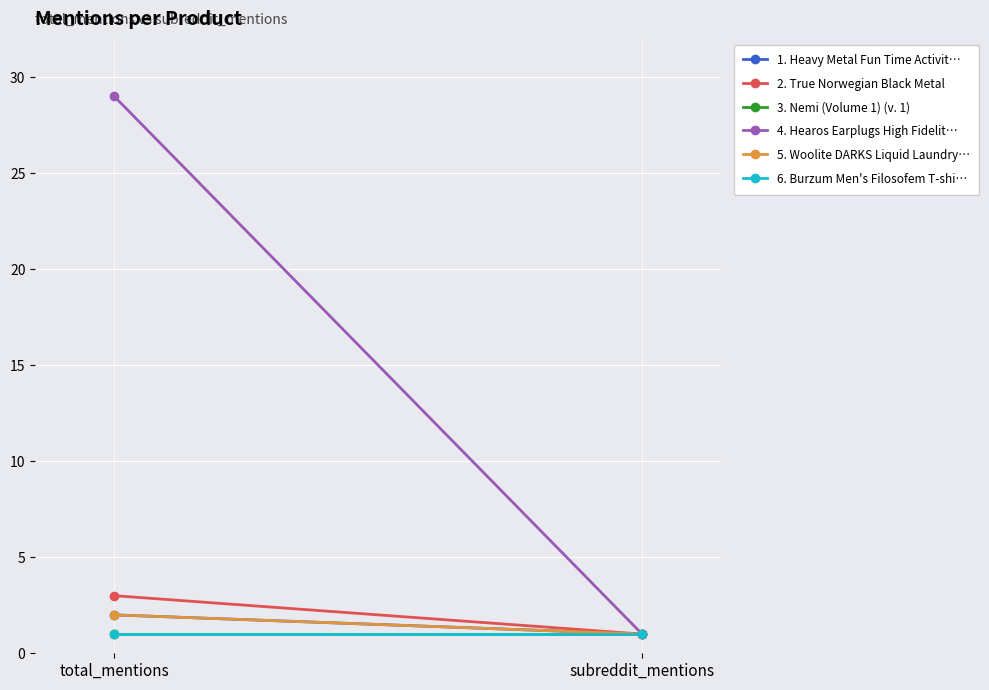

True or false: Nemi (Volume 1) (v. 1) has a value of 1 at 0.

True